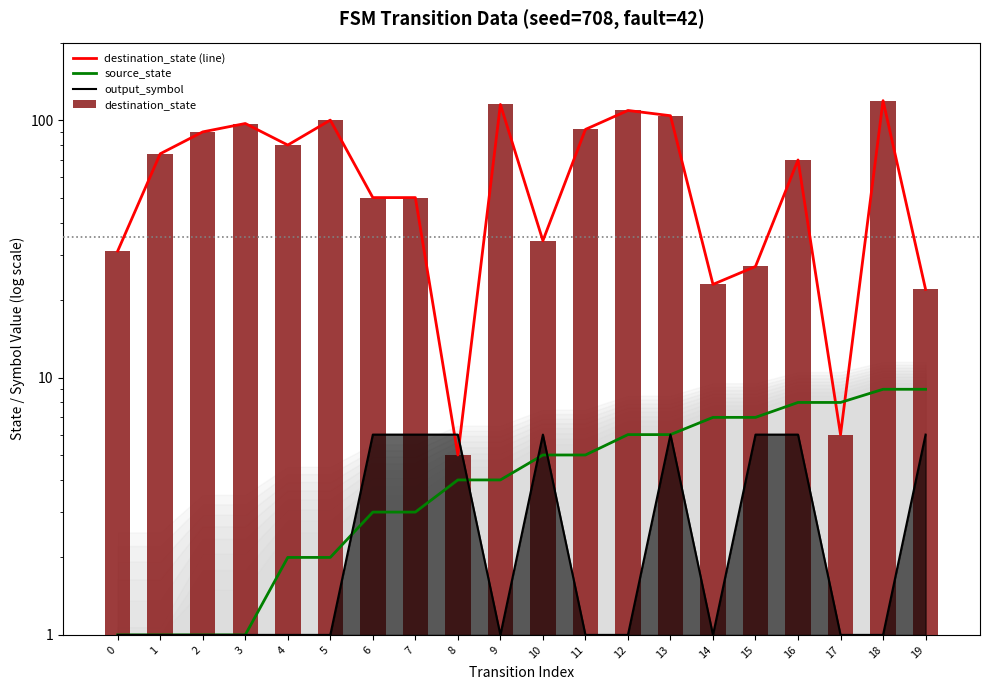

Does the chart contain stacked bars?

No